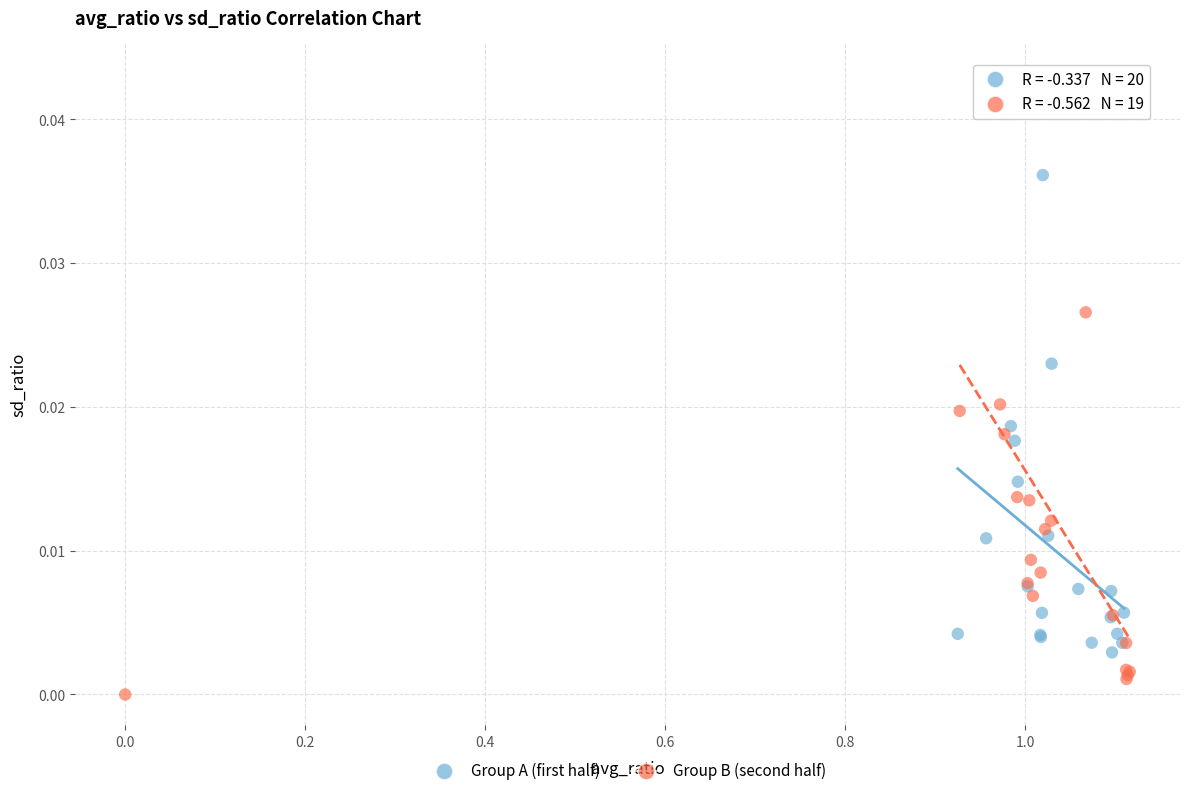

What are all the series names shown in the legend?

Group A (first half), Group B (second half)